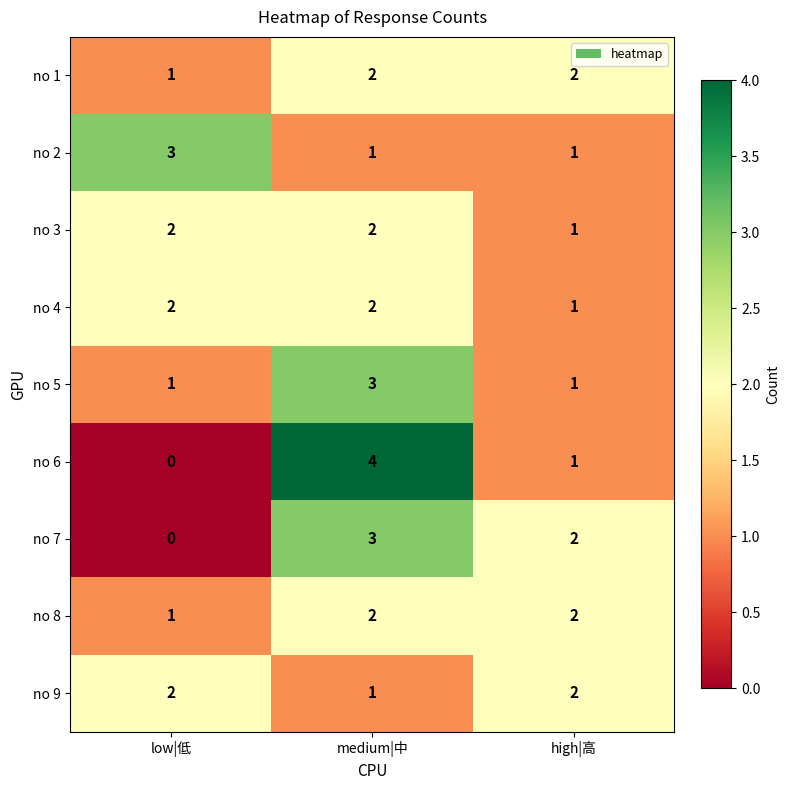

Which category has the lowest value across all series?

low|低